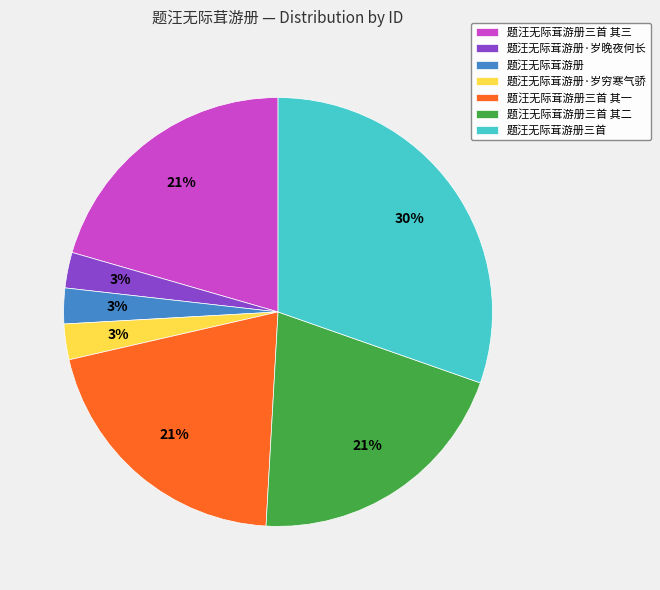

True or false: 题汪无际茸游册三首 其一 accounts for 21% of the total.

True